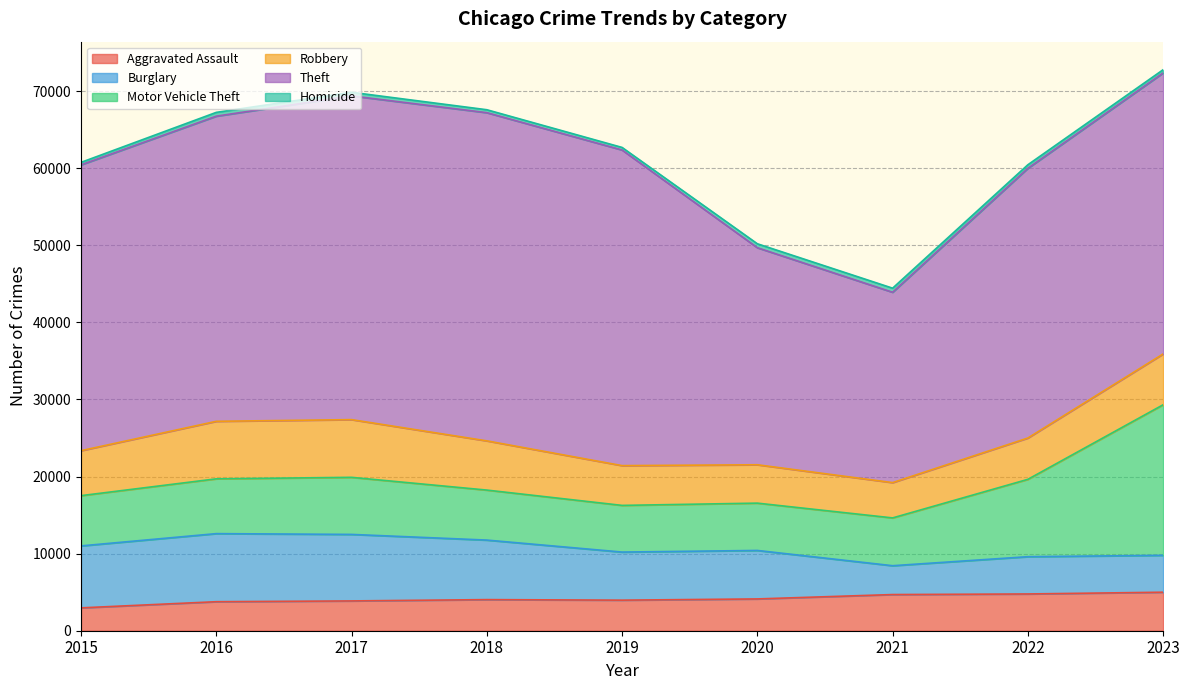

How many lines are shown in the chart?

6